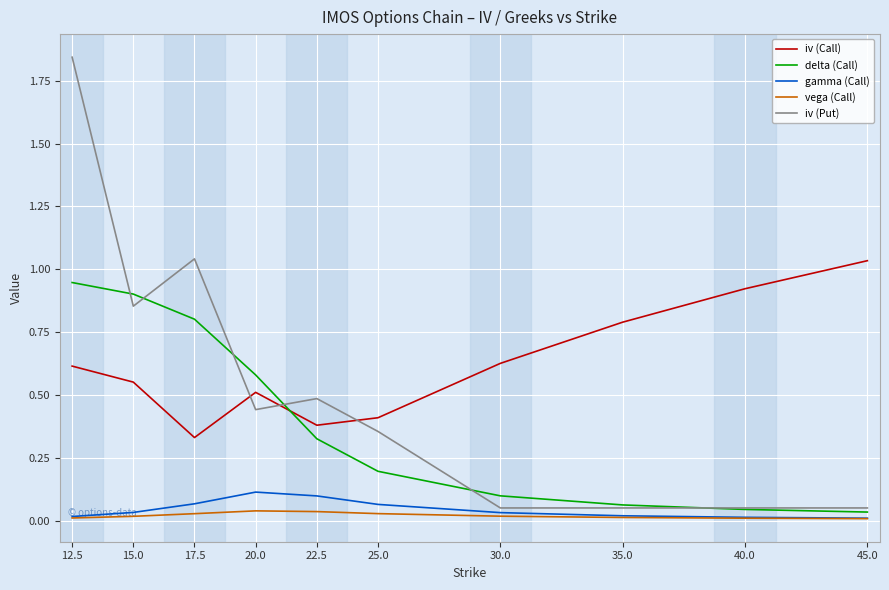

Where do iv (Call) and iv (Put) first cross each other?

17.5 and 20.0